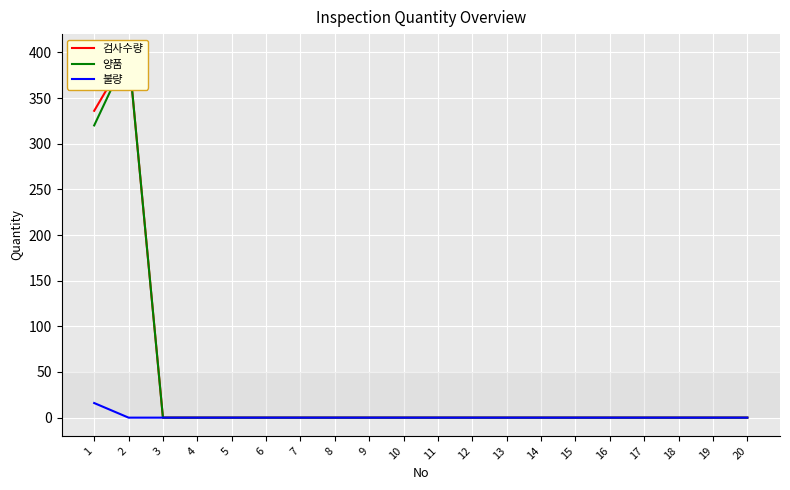

True or false: 불량 has a value of 6 at 8.

False